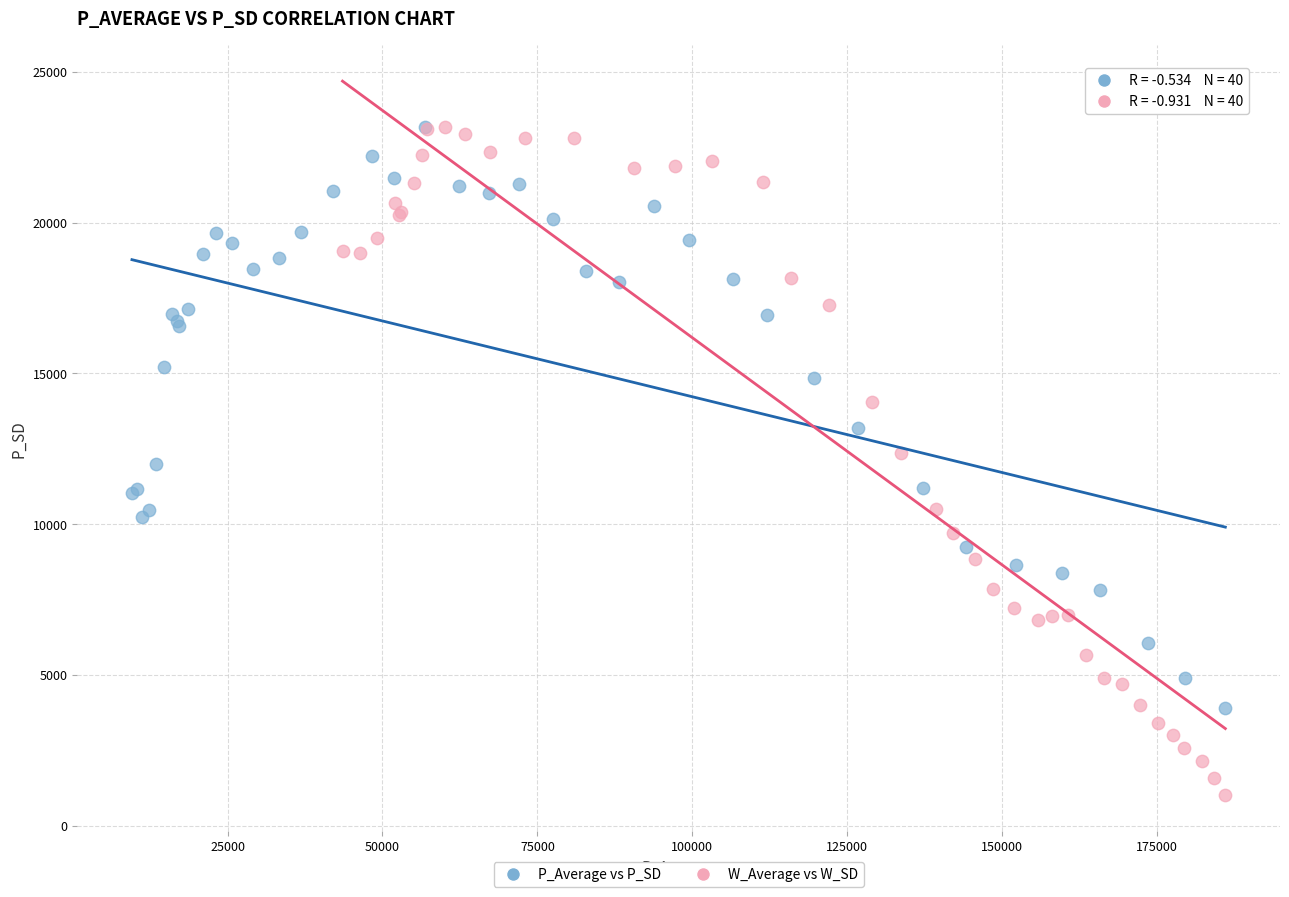

Which series has the largest Y range (max minus min)?

W_Average vs W_SD